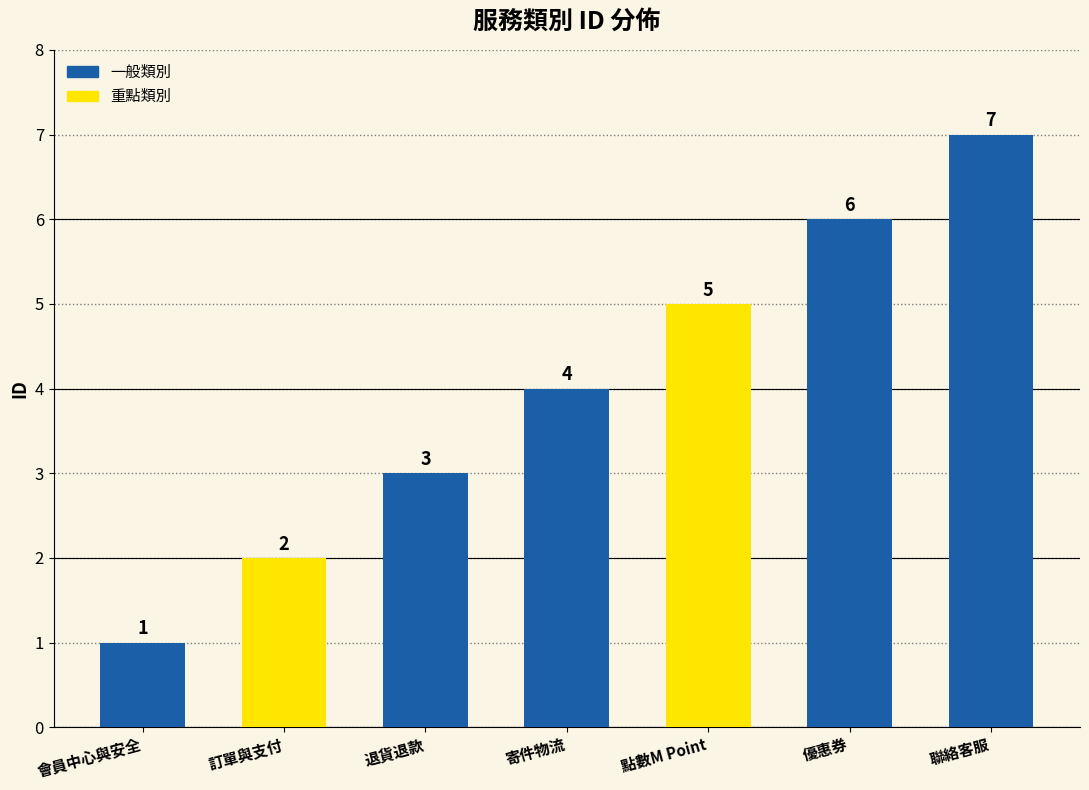

Between 優惠券 and 會員中心與安全, which is larger?

優惠券